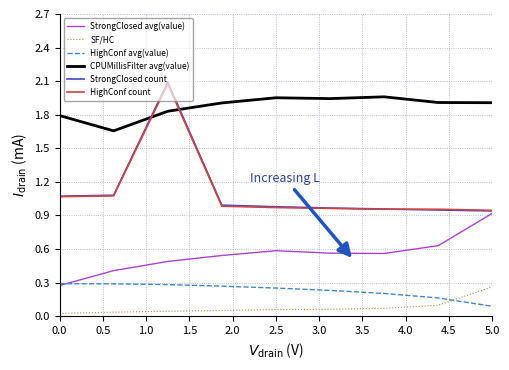

What is the maximum value shown in the chart?

2.1